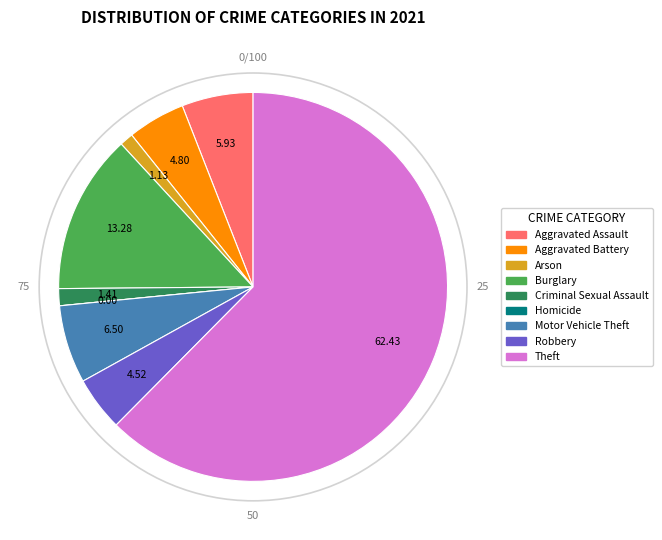

Which category accounts for the majority?

Theft